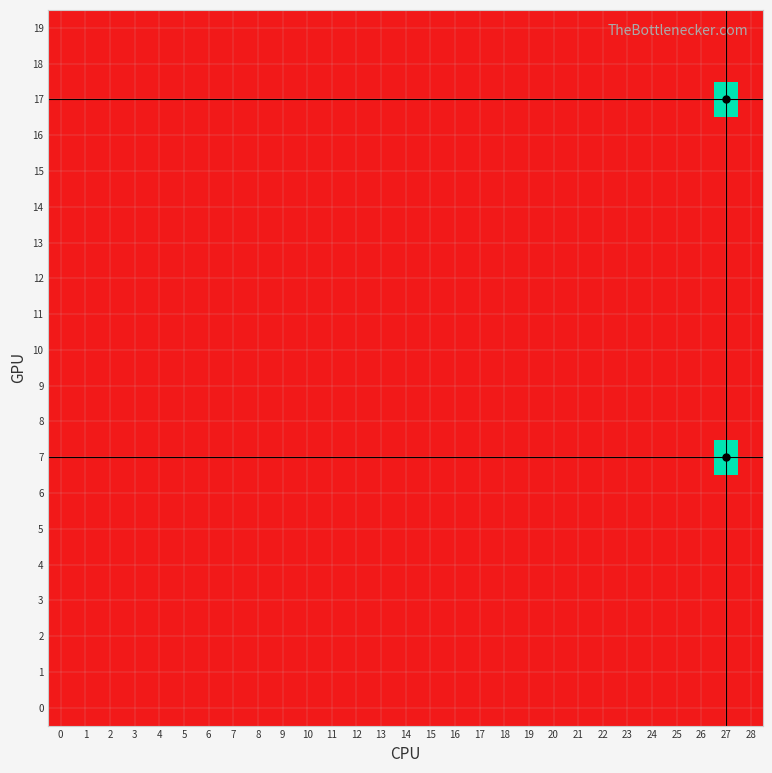

What is the spread (max minus min) of values at 27?

1